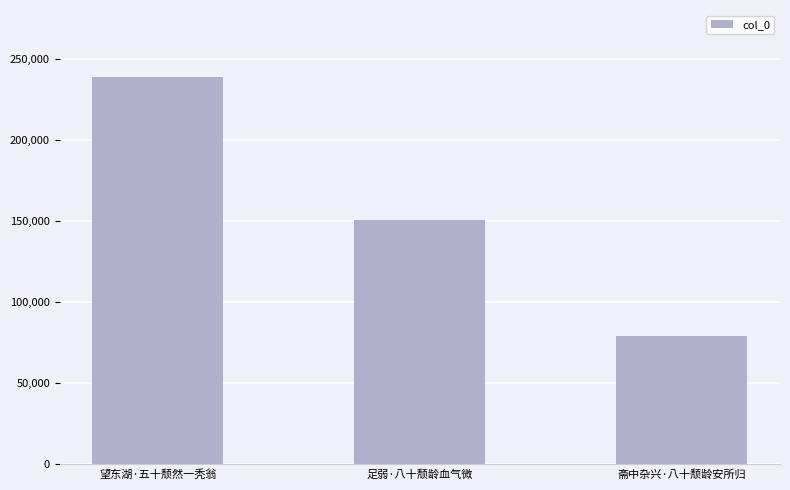

List the labels in order of value, largest first.

望东湖·五十颓然一秃翁, 足弱·八十颓龄血气微, 斋中杂兴·八十颓龄安所归